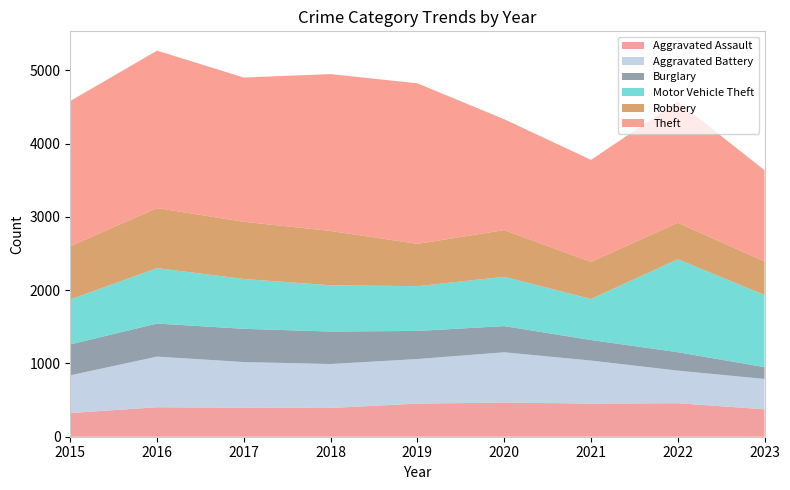

Reading left to right, list all the values displayed in this chart.

Aggravated Assault: 2015=323	2016=402	2017=396	2018=392	2019=452	2020=466	2021=452	2022=457	2023=374
Aggravated Battery: 2015=515	2016=691	2017=623	2018=600	2019=608	2020=686	2021=587	2022=445	2023=414
Burglary: 2015=421	2016=451	2017=453	2018=443	2019=383	2020=357	2021=280	2022=251	2023=161
Motor Vehicle Theft: 2015=614	2016=756	2017=680	2018=631	2019=611	2020=673	2021=560	2022=1269	2023=984
Robbery: 2015=726	2016=819	2017=780	2018=741	2019=577	2020=637	2021=506	2022=497	2023=458
Theft: 2015=1981	2016=2148	2017=1968	2018=2140	2019=2190	2020=1512	2021=1392	2022=1652	2023=1244